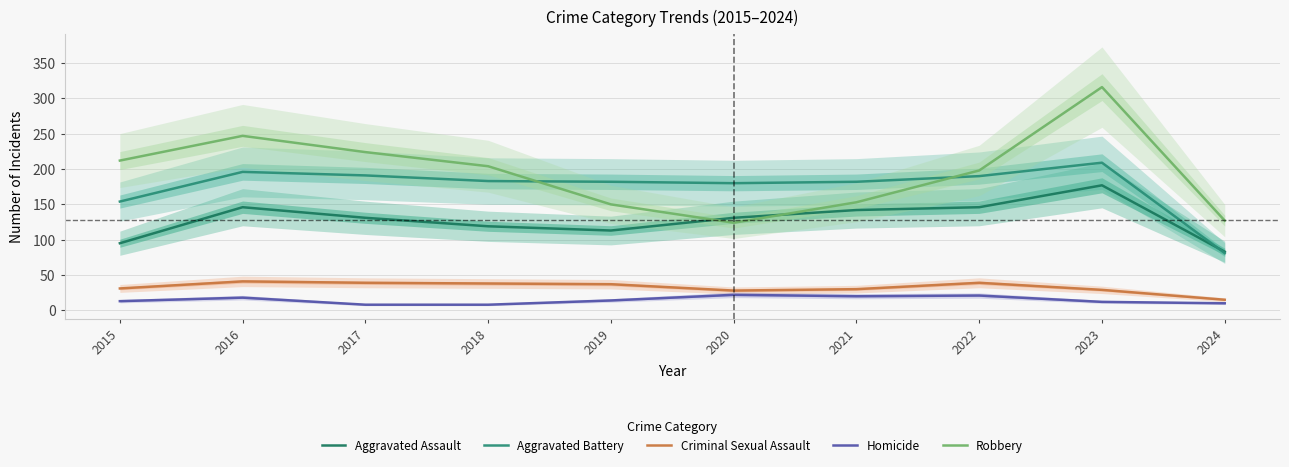

What are all the series names shown in the legend?

Aggravated Assault, Aggravated Battery, Criminal Sexual Assault, Homicide, Robbery